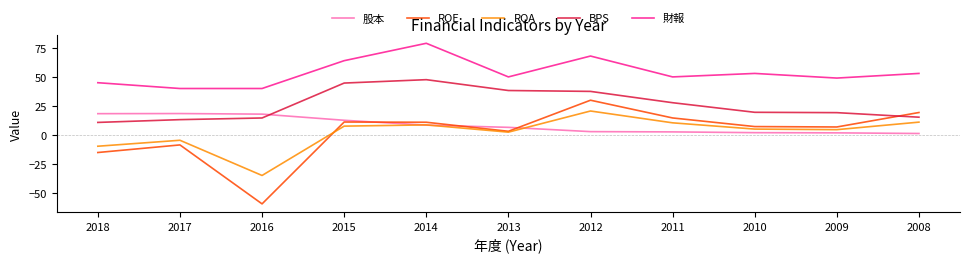

What is the highest value of the BPS series?

47.6